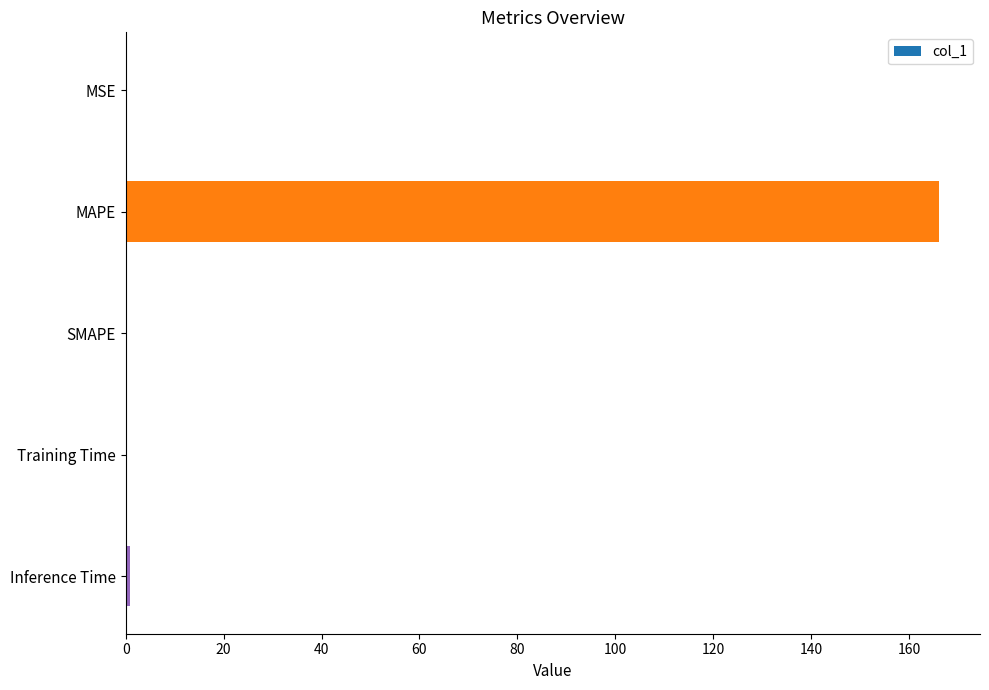

What is the sum of all values?

167.4